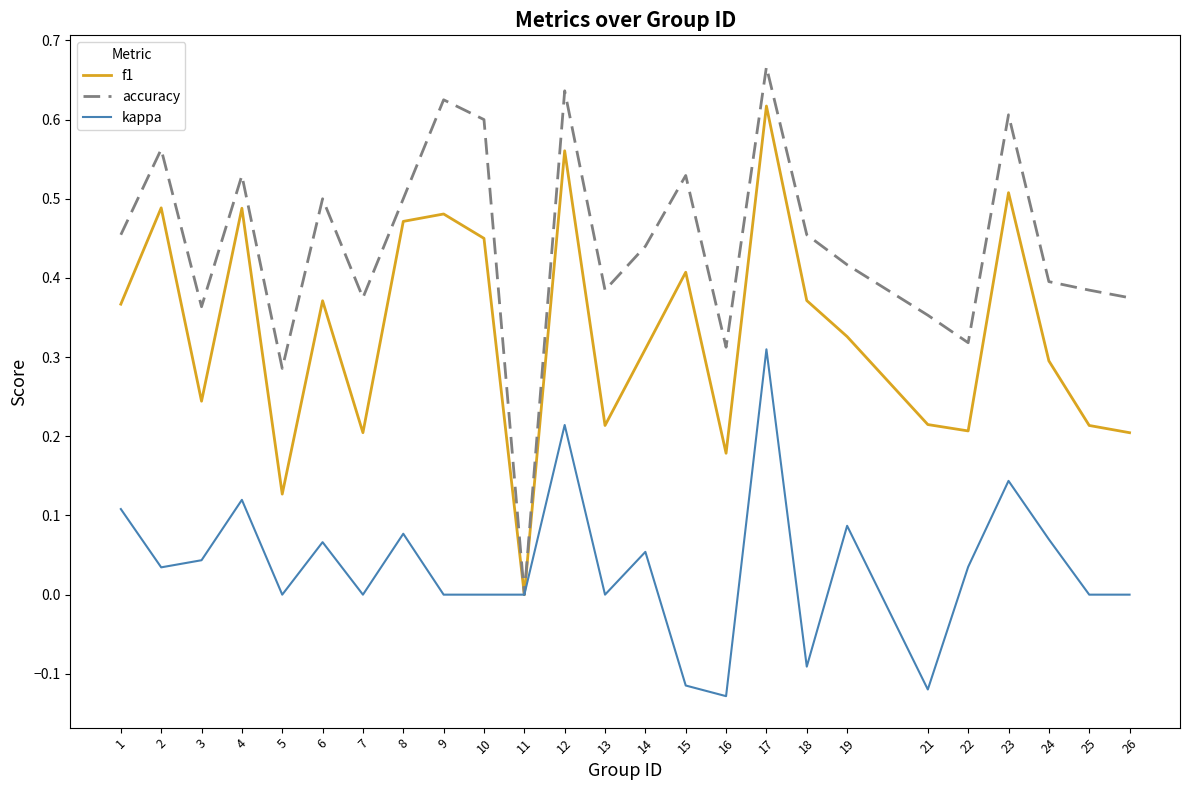

How many values in the f1 series exceed 0?

24